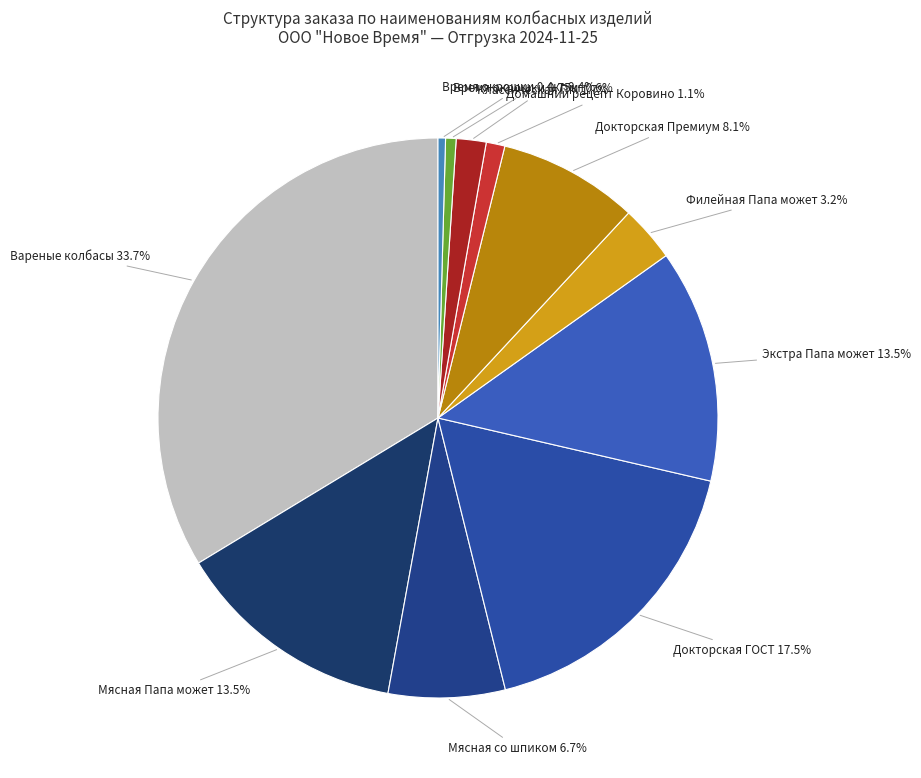

Count the number of slices in the pie.

11